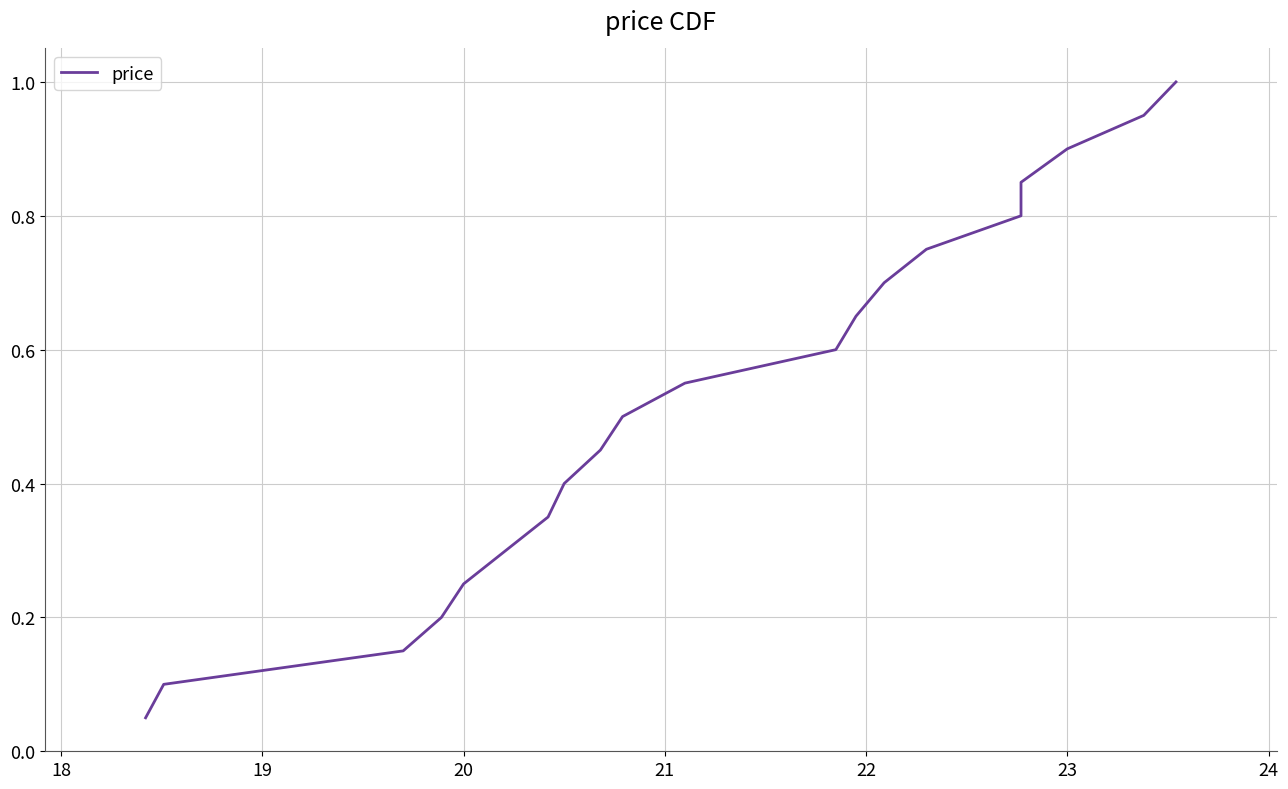

What is the difference between the maximum and second lowest values?

0.9